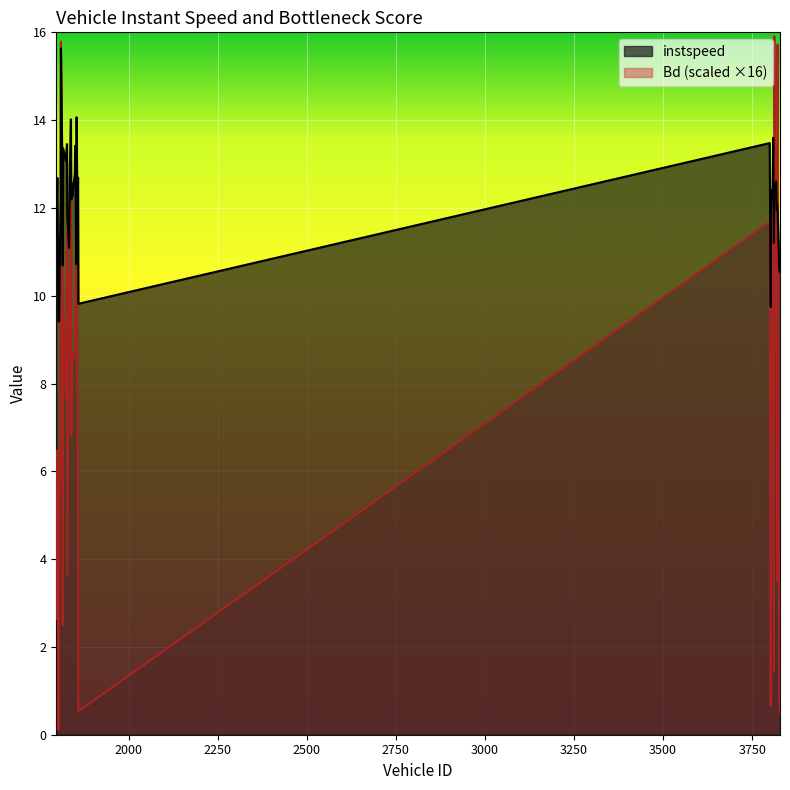

At which category is the sum across all series the highest?

1810